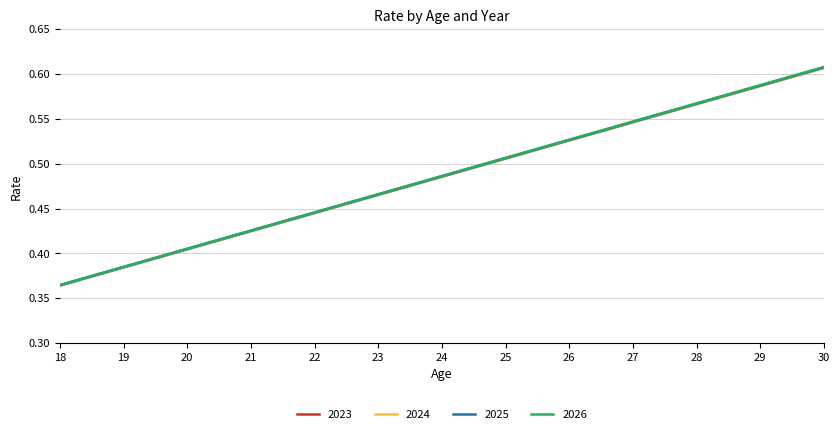

At which label does 2026 reach its peak?

30